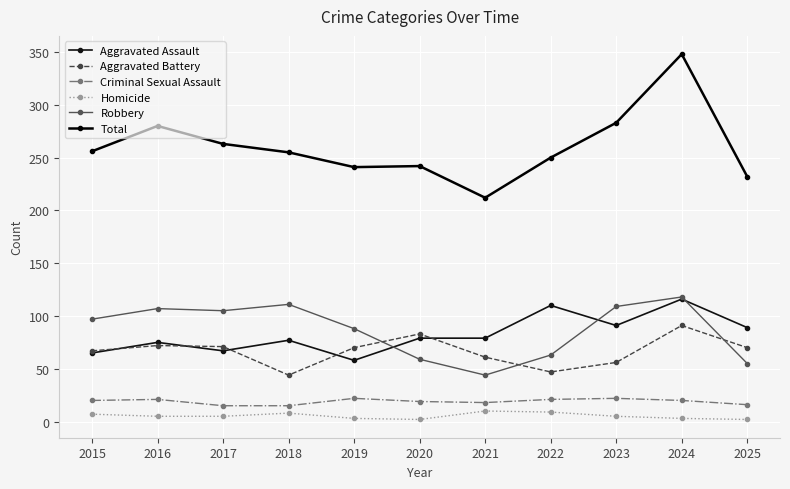

At how many categories does at least one series exceed 148?

11